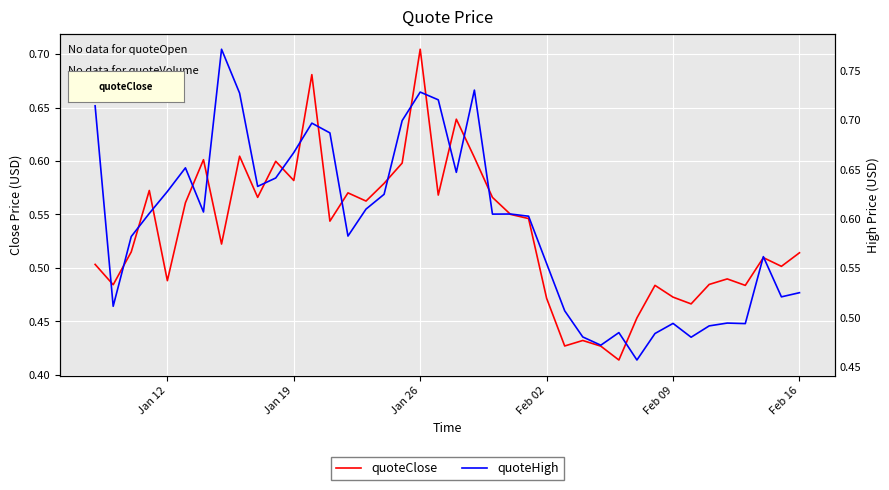

Rank the series by their maximum value, from highest to lowest.

quoteHigh, quoteClose